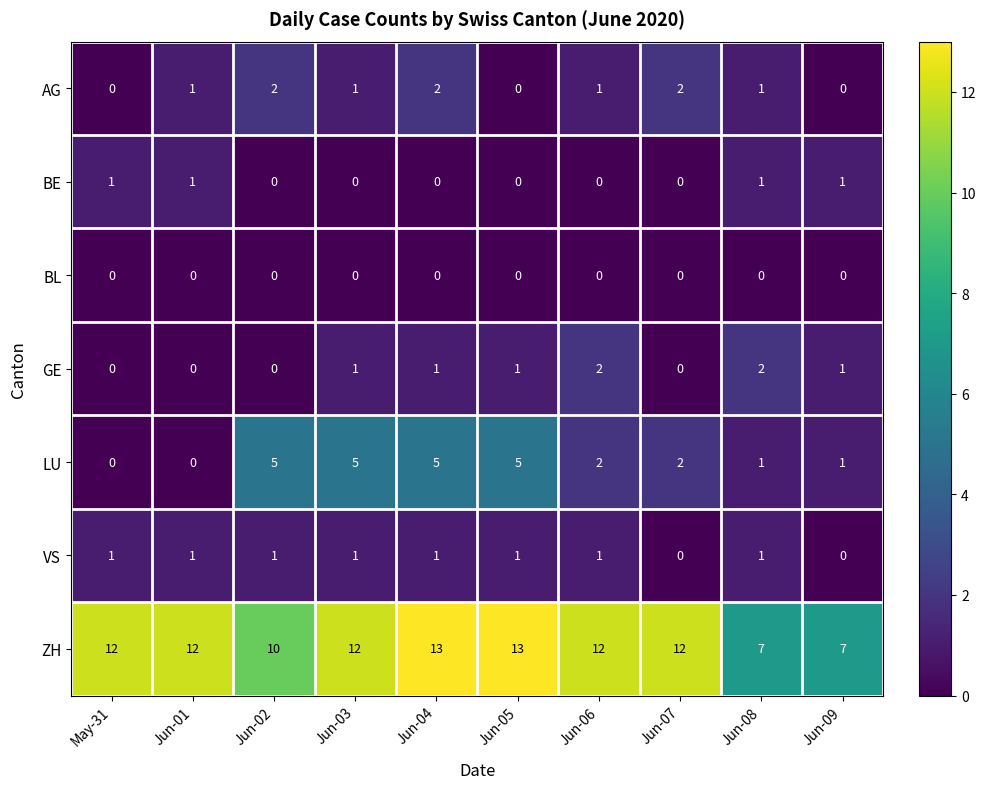

What is the sum of all LU values?

26